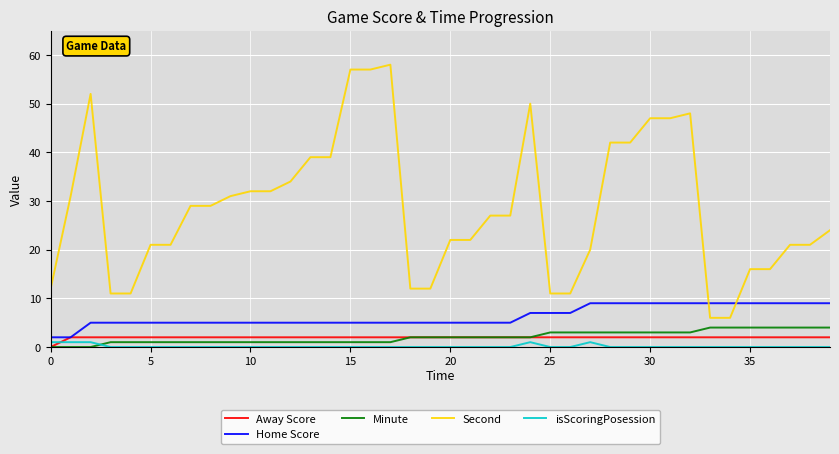

What is the difference between the second highest and second lowest values in the Home Score series?

7